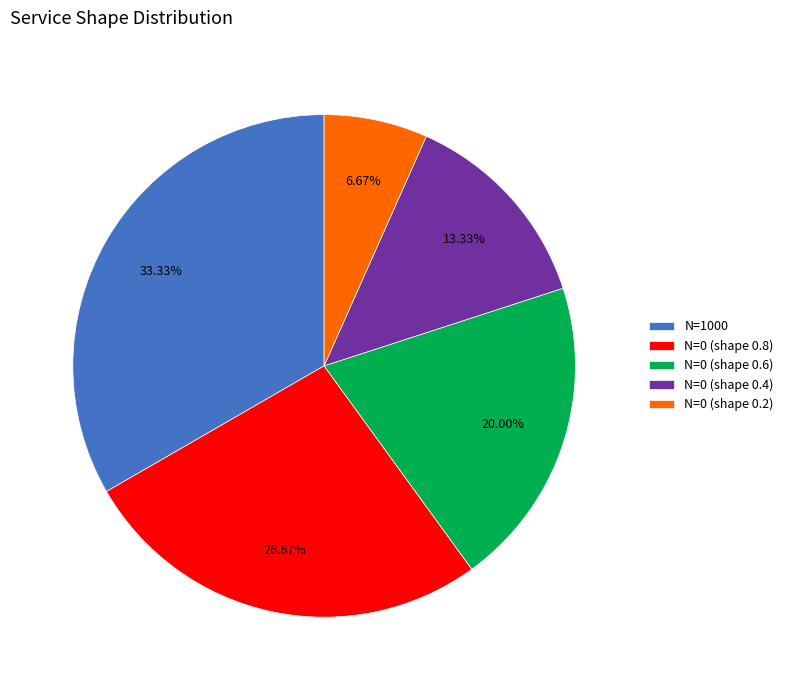

How many slices are in this pie chart?

5